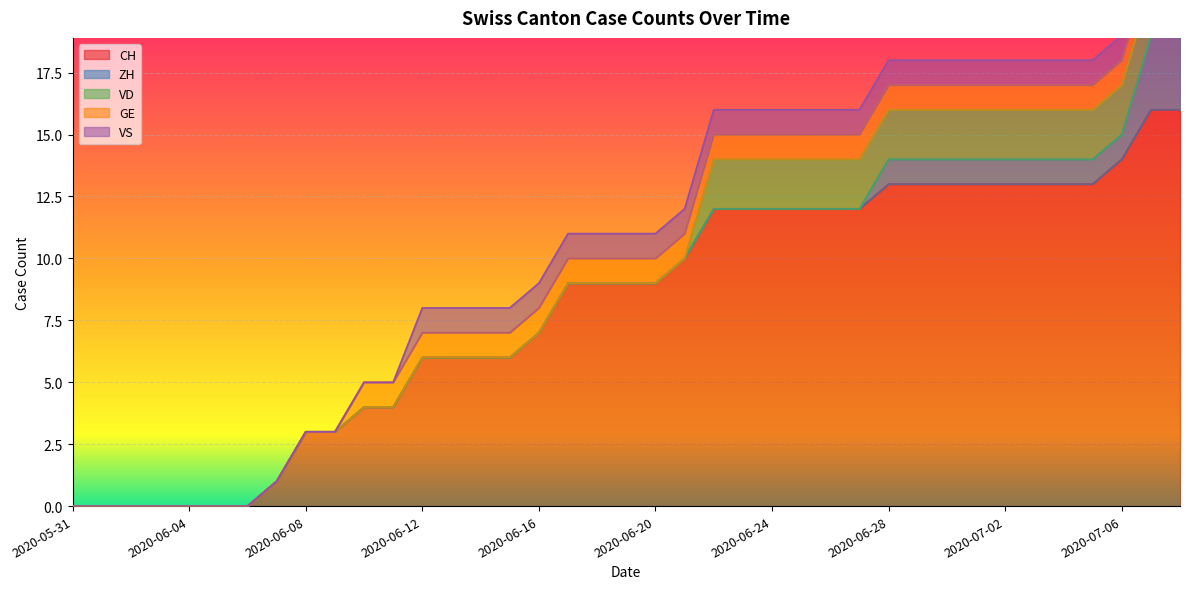

How many categories are shown in the chart?

39